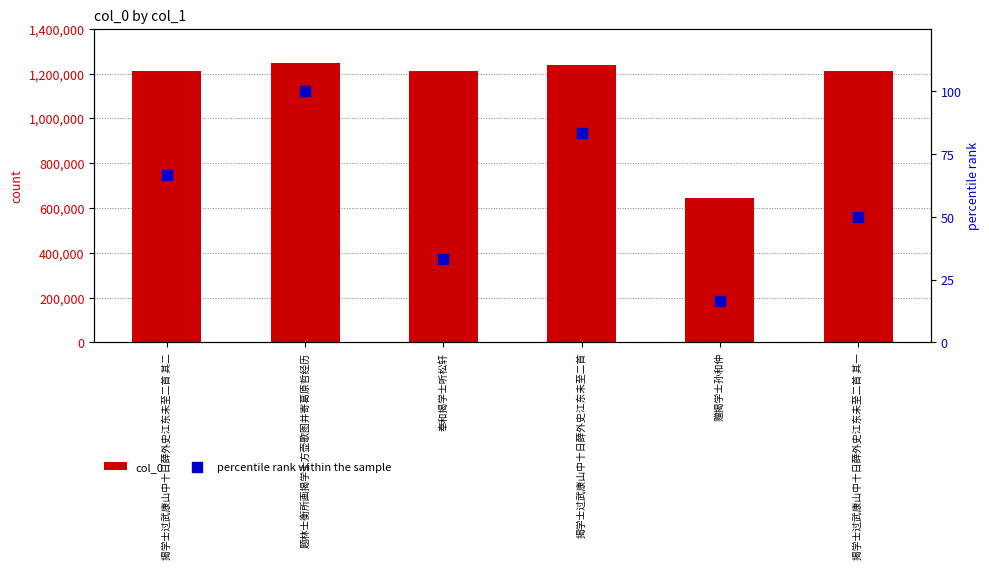

At which category is the sum across all series the highest?

题林士衡所画揭学士方壶歌图并寄葛原哲经历